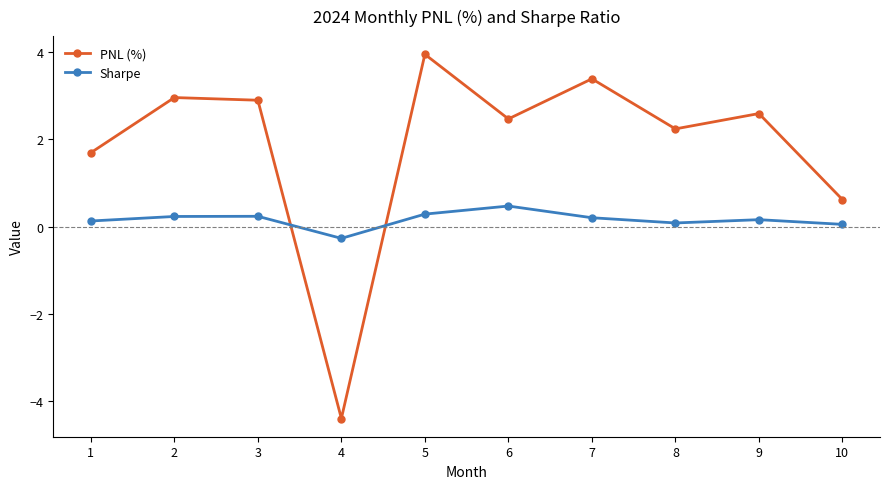

At which category is the sum across all series the highest?

5